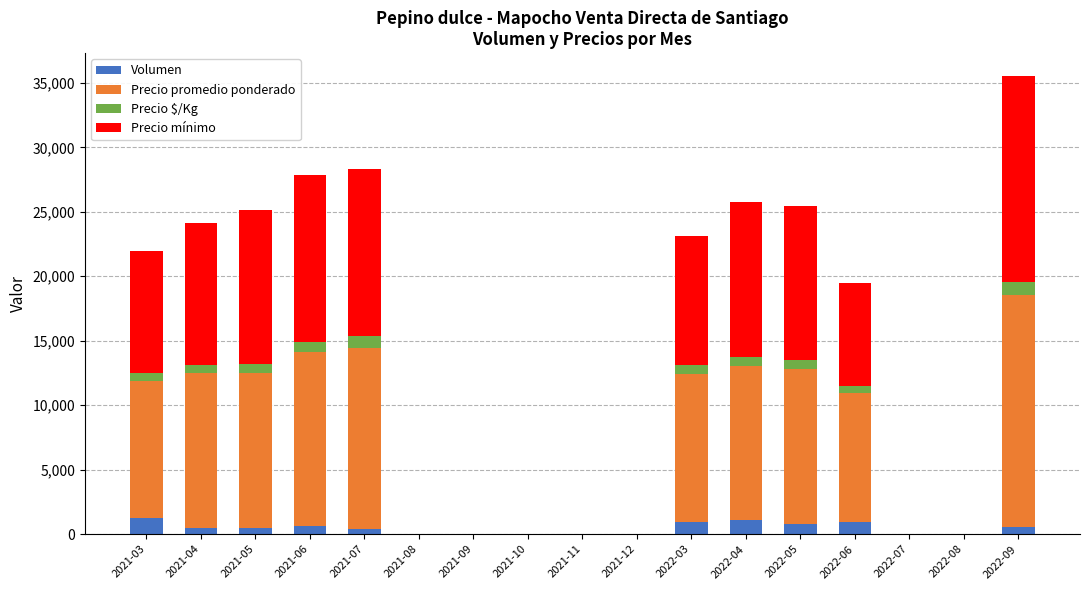

At which category is the sum across all series the highest?

2022-09